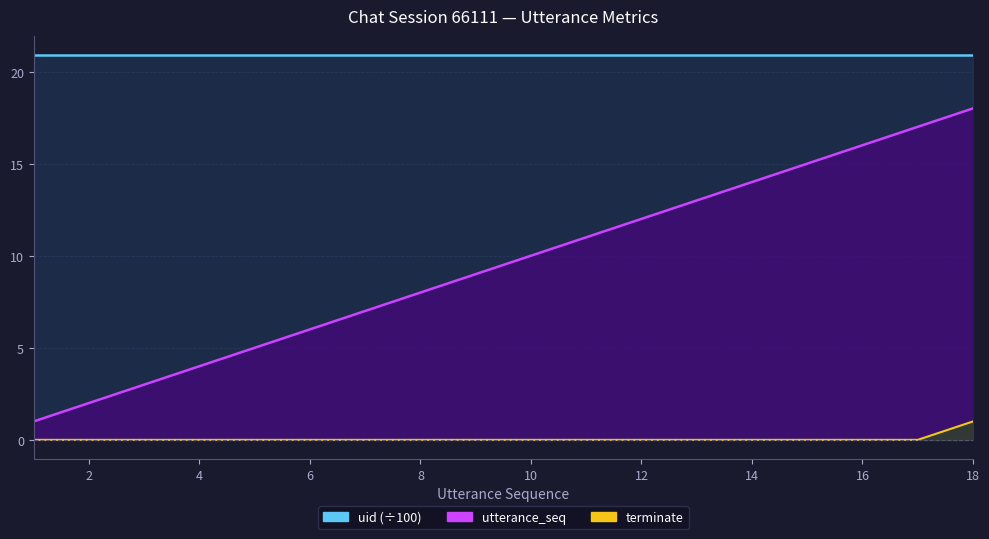

What is the average value of the utterance_seq series?

10